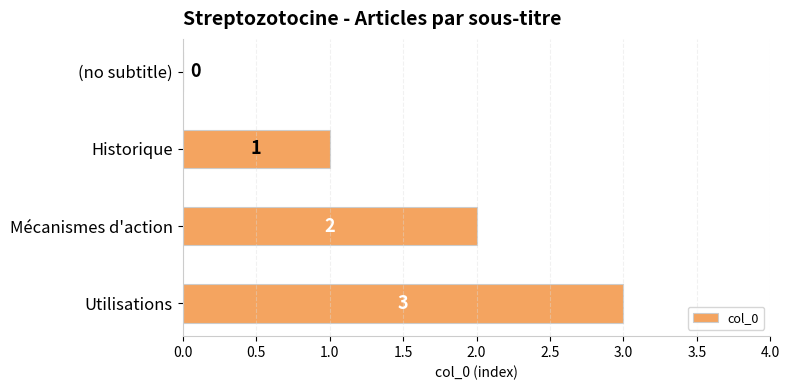

Which label corresponds to the largest value in the chart?

Utilisations